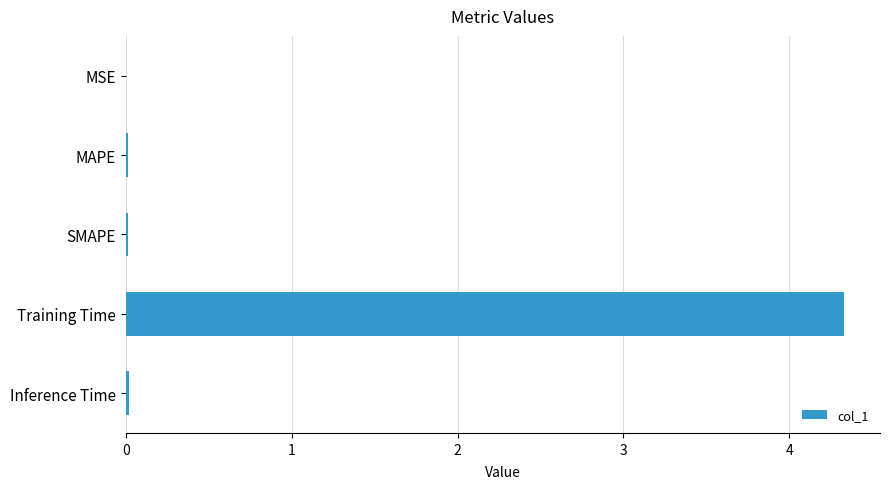

Are the bars horizontal?

Yes